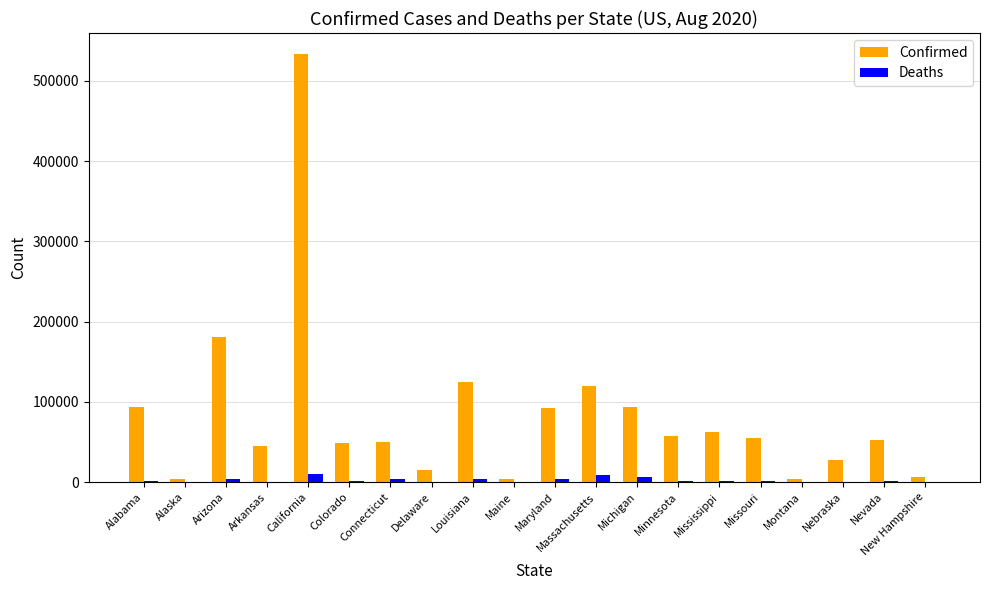

Between Missouri and New Hampshire, which series saw the biggest shift?

Confirmed